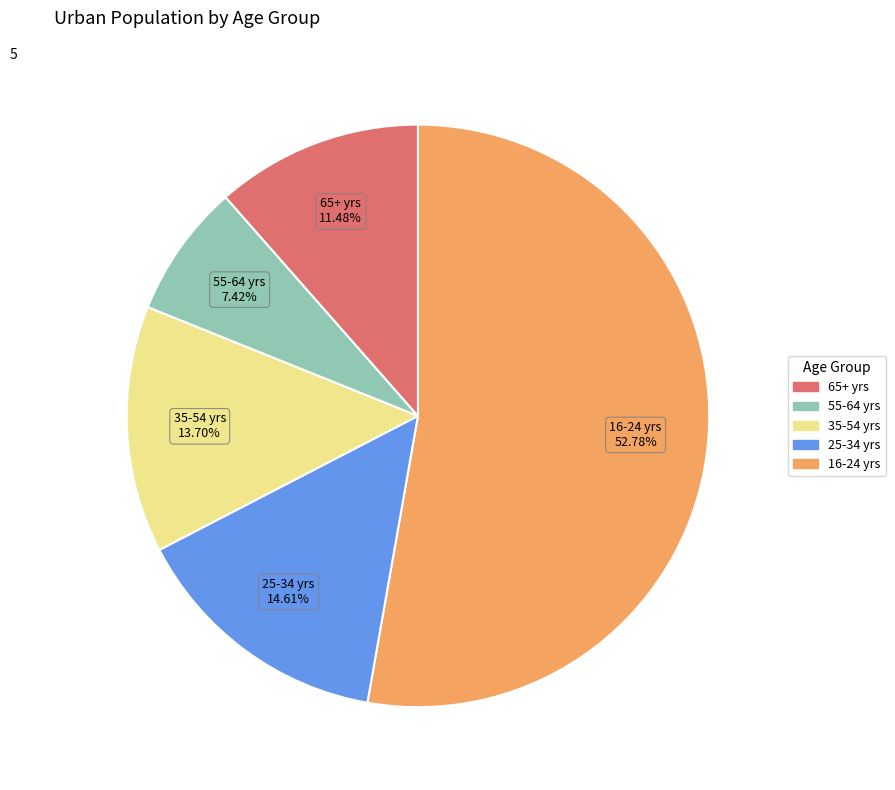

To the nearest percent, what is the difference between the 16-24 yrs and 55-64 yrs slice percentages?

45%